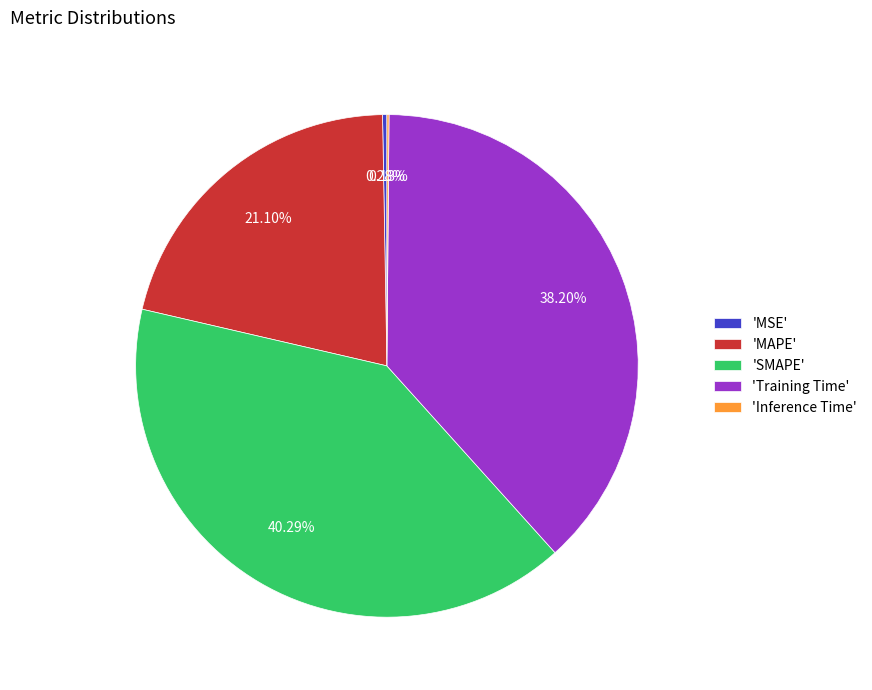

Which category has the biggest portion of the pie?

'SMAPE'